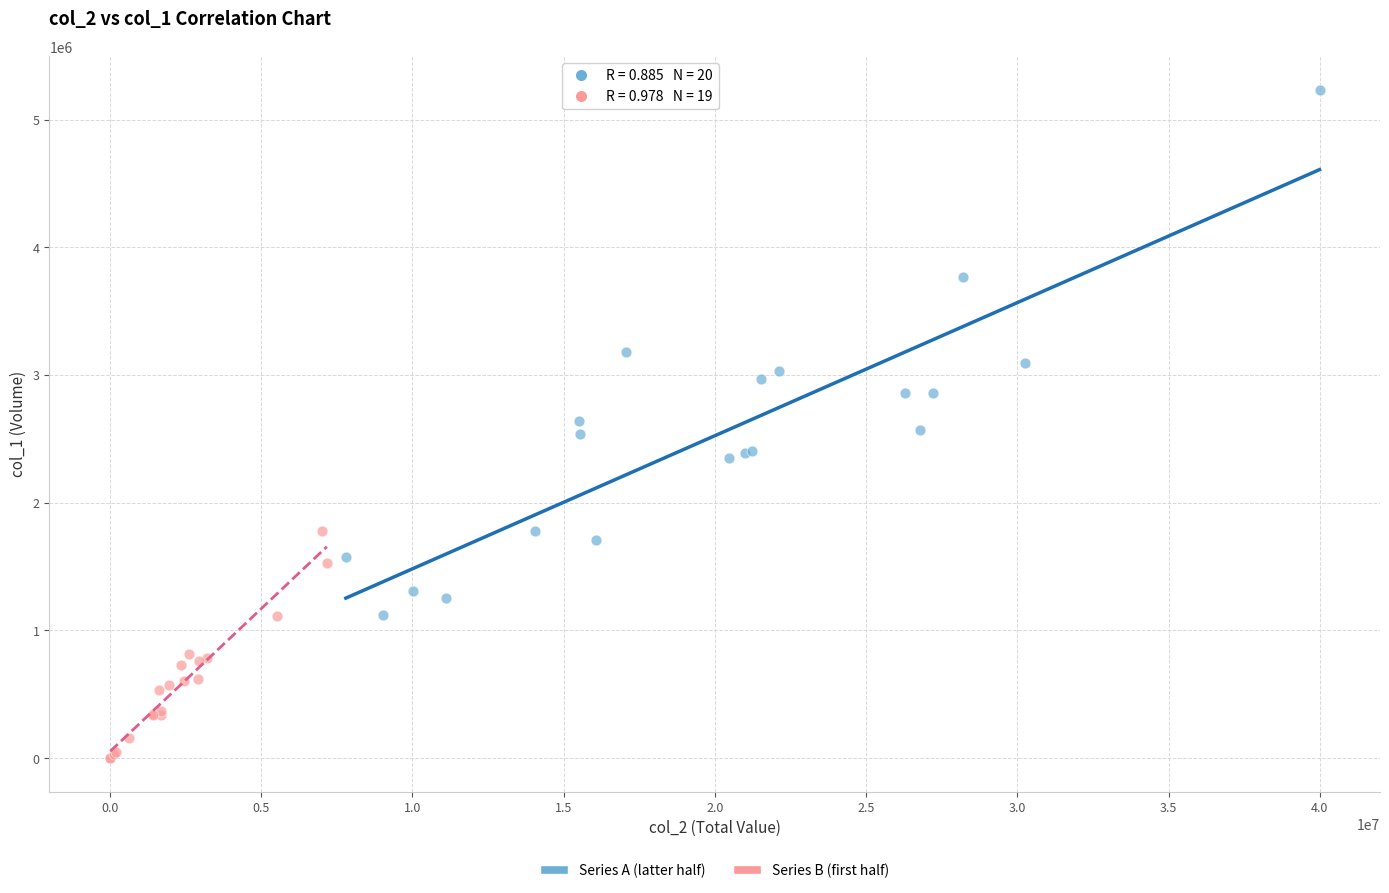

Which series reaches the maximum Y coordinate?

Series A (latter half)